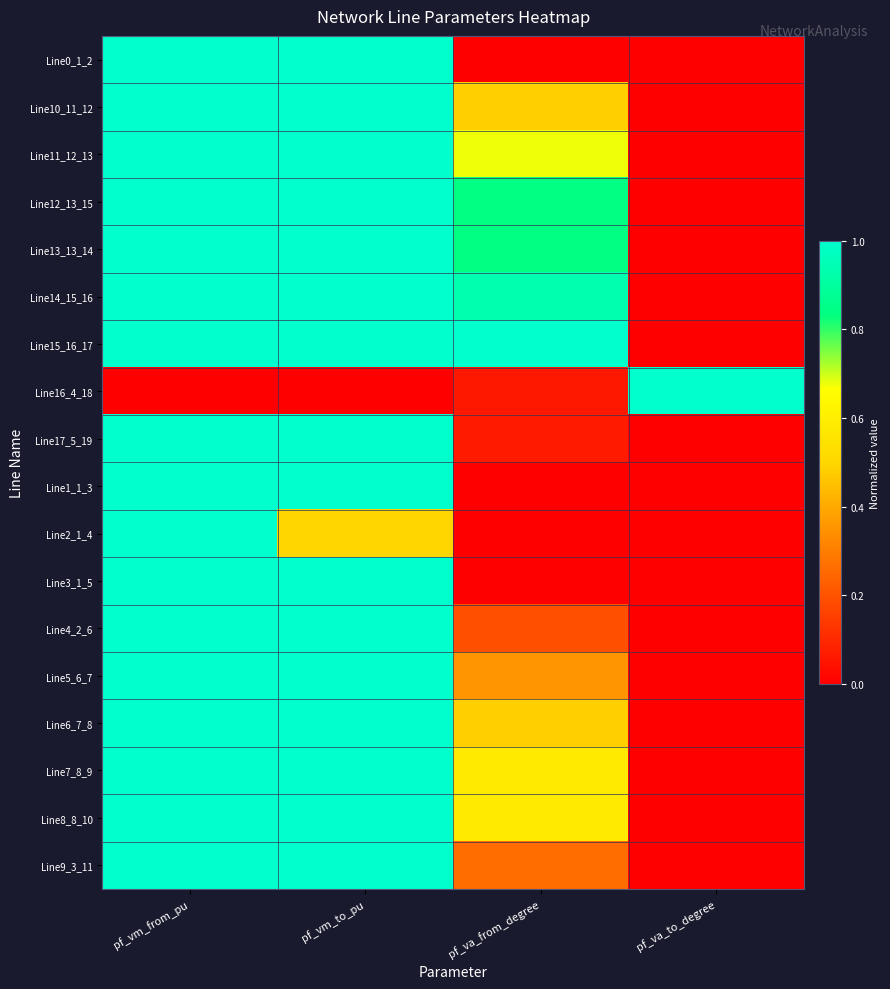

What is the spread (max minus min) of values at pf_vm_from_pu?

1.0